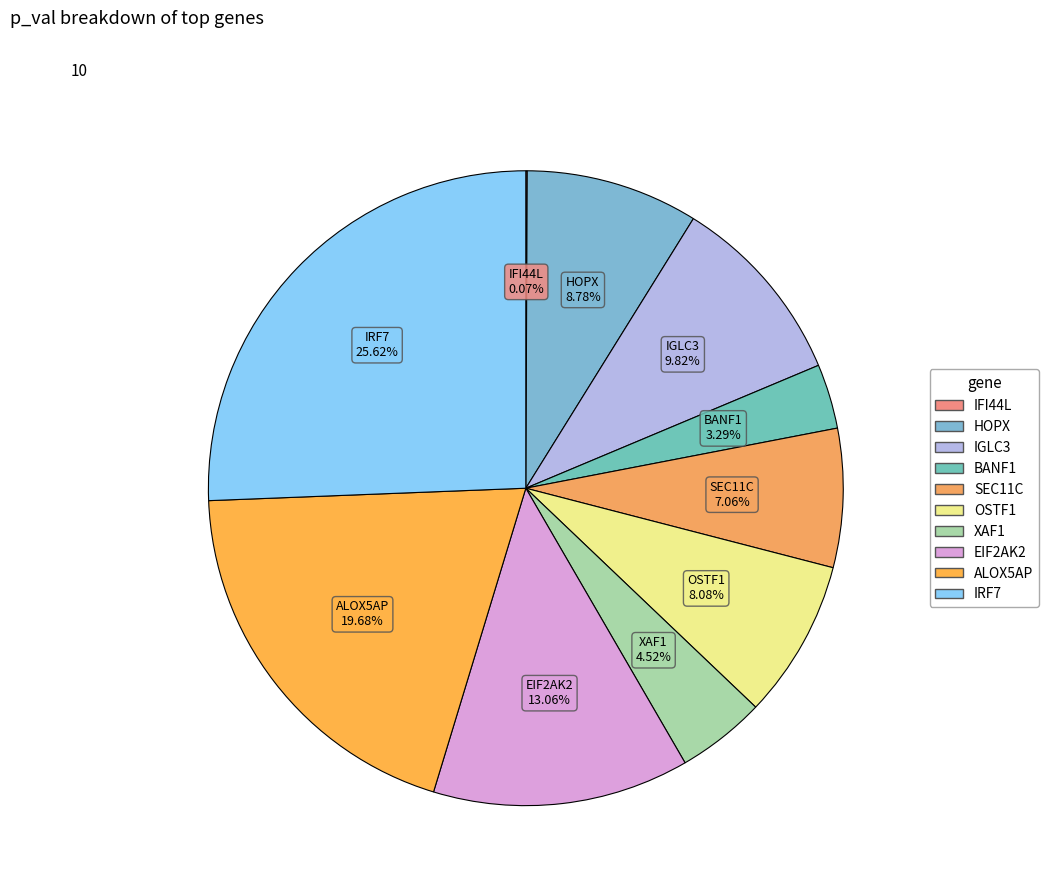

To the nearest percent, what is the difference between the largest and smallest slice percentages?

26%